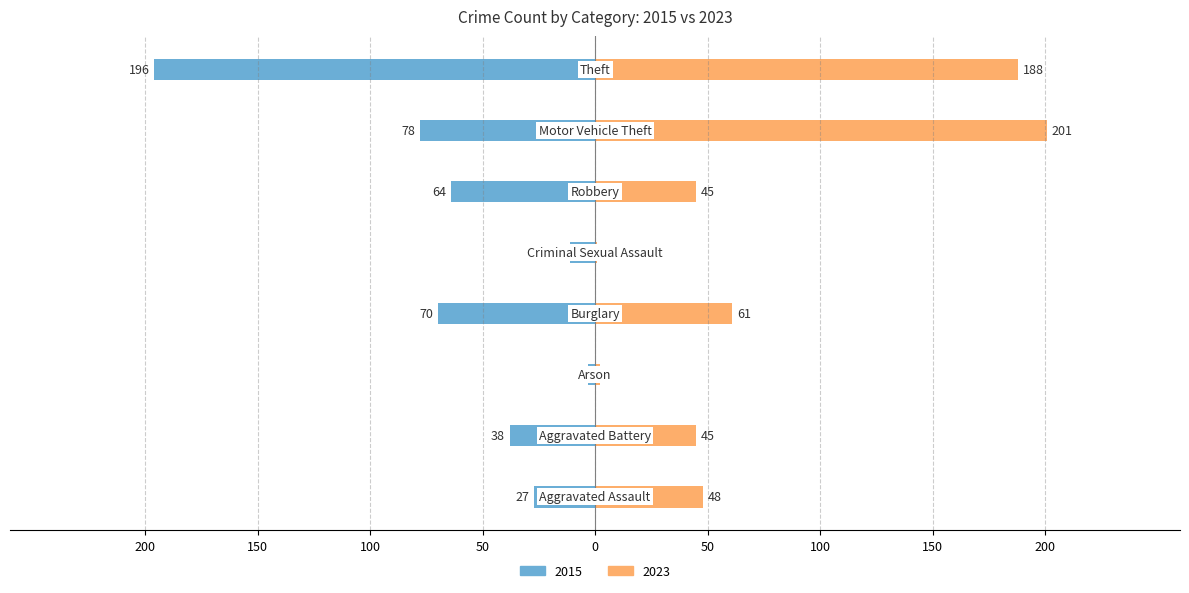

What is the value of the 2015 bar at the 3rd from the left?

-3